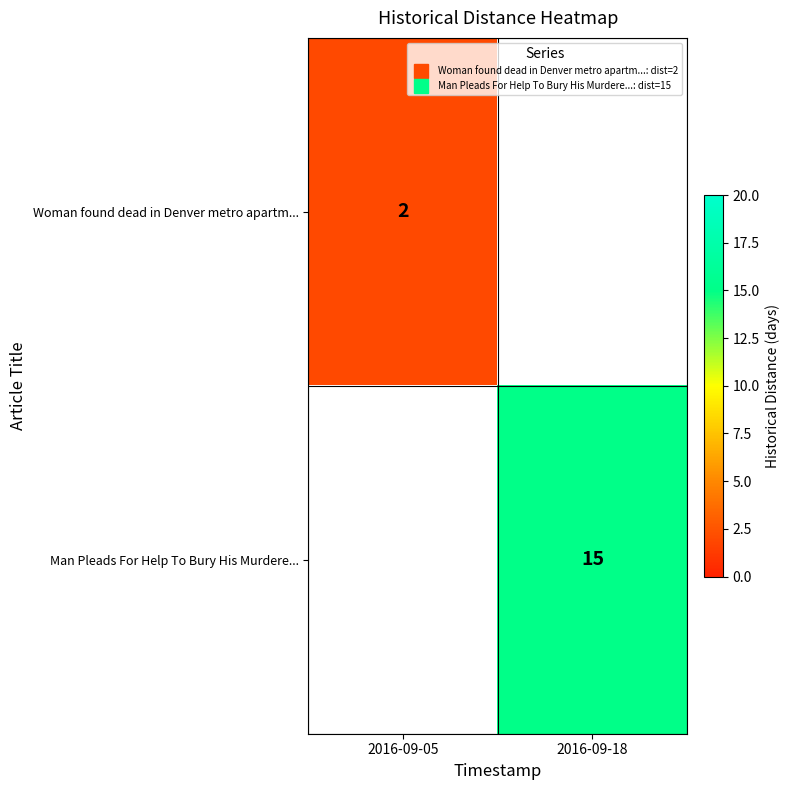

Which category has the lowest value in the Man Pleads For Help To Bury His Murdere... series?

2016-09-05